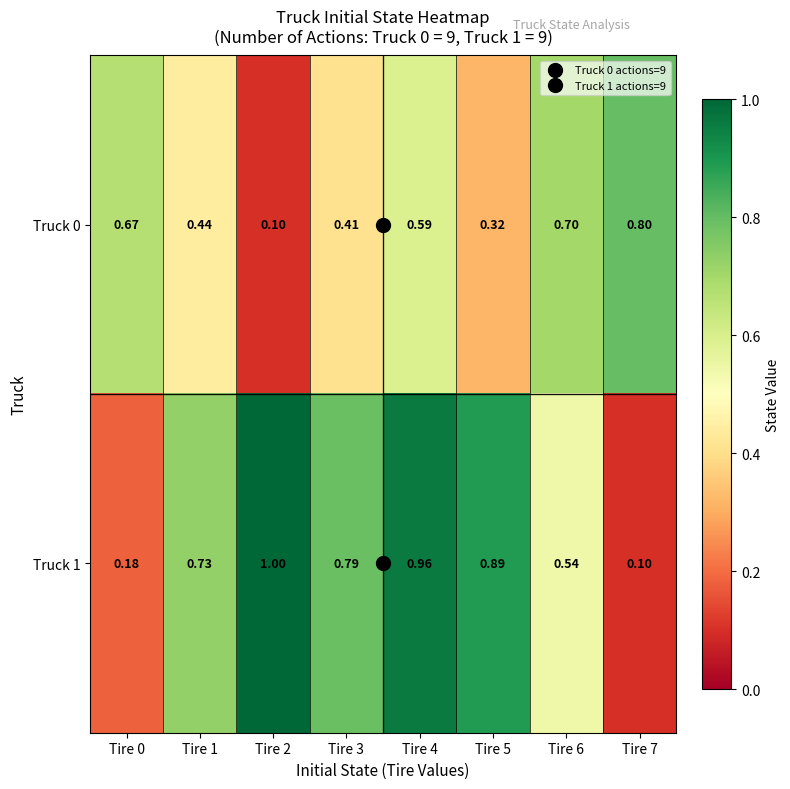

Rank the series at Tire 7 from lowest to highest value.

Truck 1, Truck 0